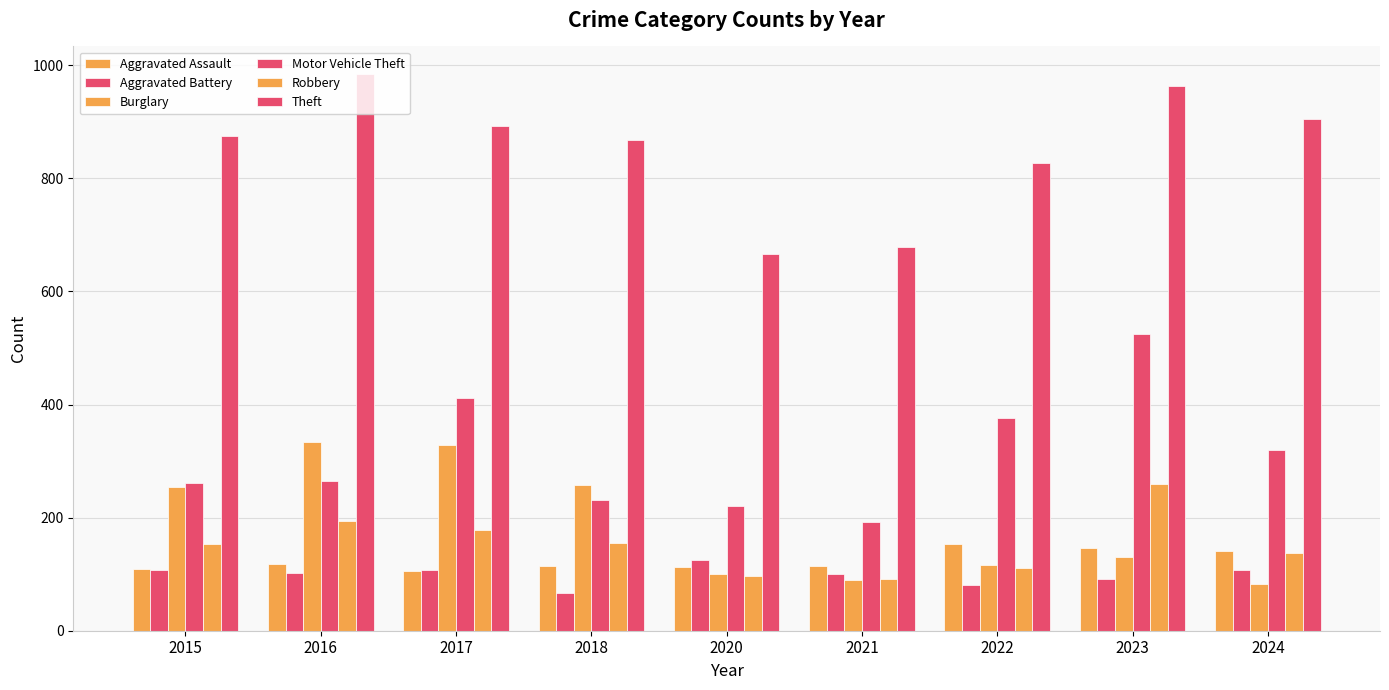

How many bars are there in total?

54